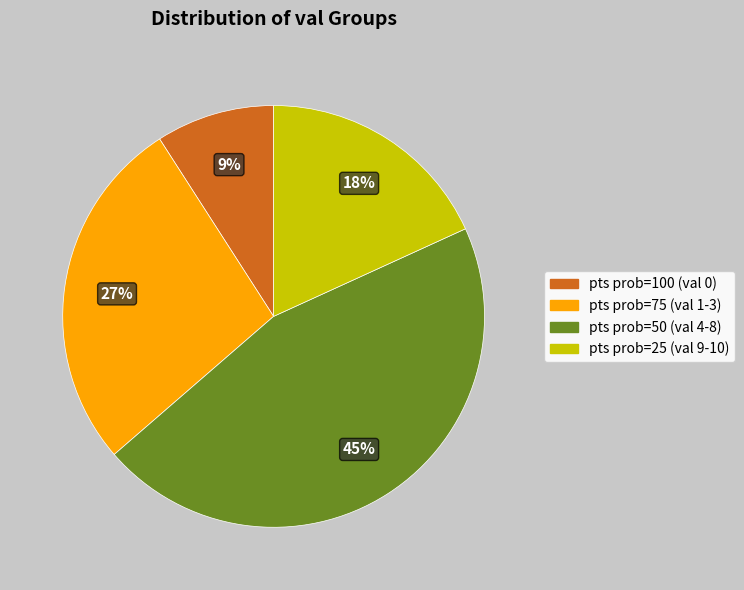

Is there a majority slice in this chart?

No